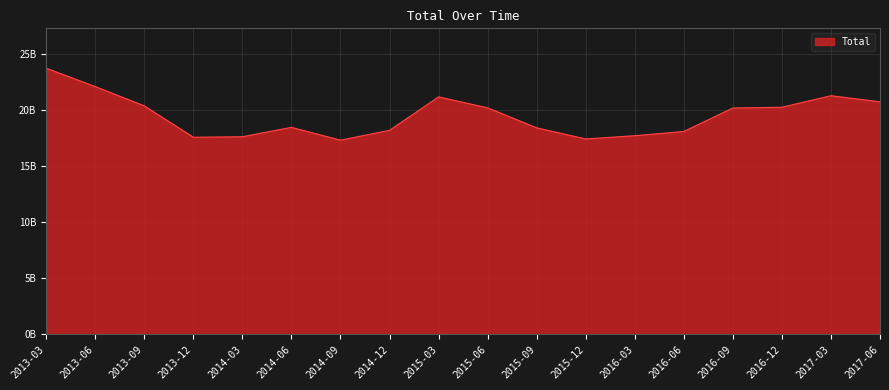

Reading right to left, transcribe all the data shown in this chart.

2017-06=20732869447	2017-03=21277223963	2016-12=20248288786	2016-09=20176861561	2016-06=18084864259	2016-03=17708986830	2015-12=17419750133	2015-09=18409775120	2015-06=20194013638	2015-03=21173535513	2014-12=18187481452	2014-09=17308934468	2014-06=18453860266	2014-03=17614370830	2013-12=17572077502	2013-09=20372019911	2013-06=22090786985	2013-03=23731052388